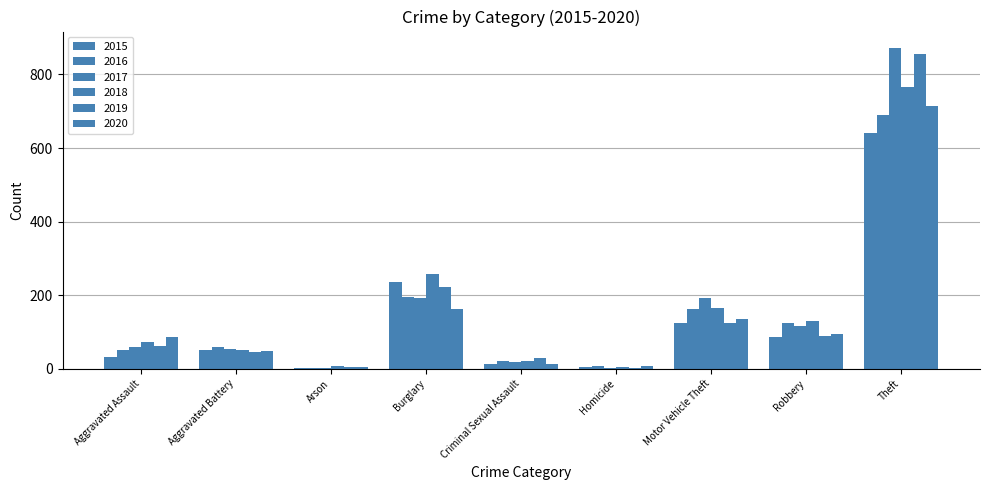

At which category does the chart reach its minimum across all series?

Arson